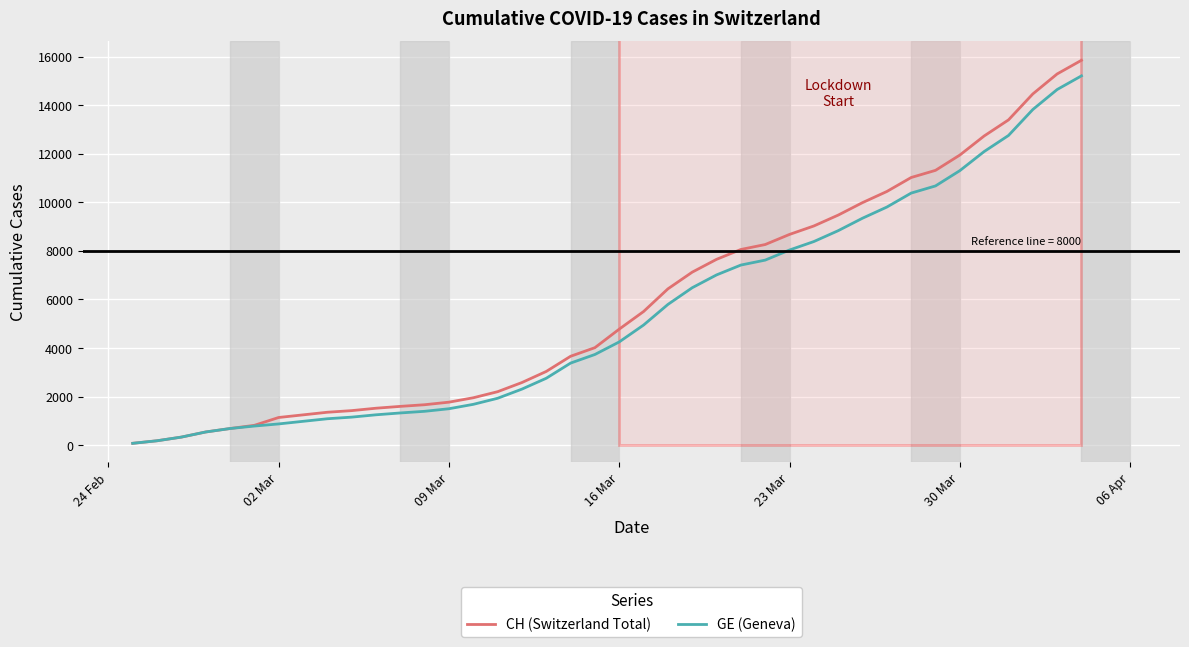

What is the average value of the CH (Switzerland Total) series?

5831